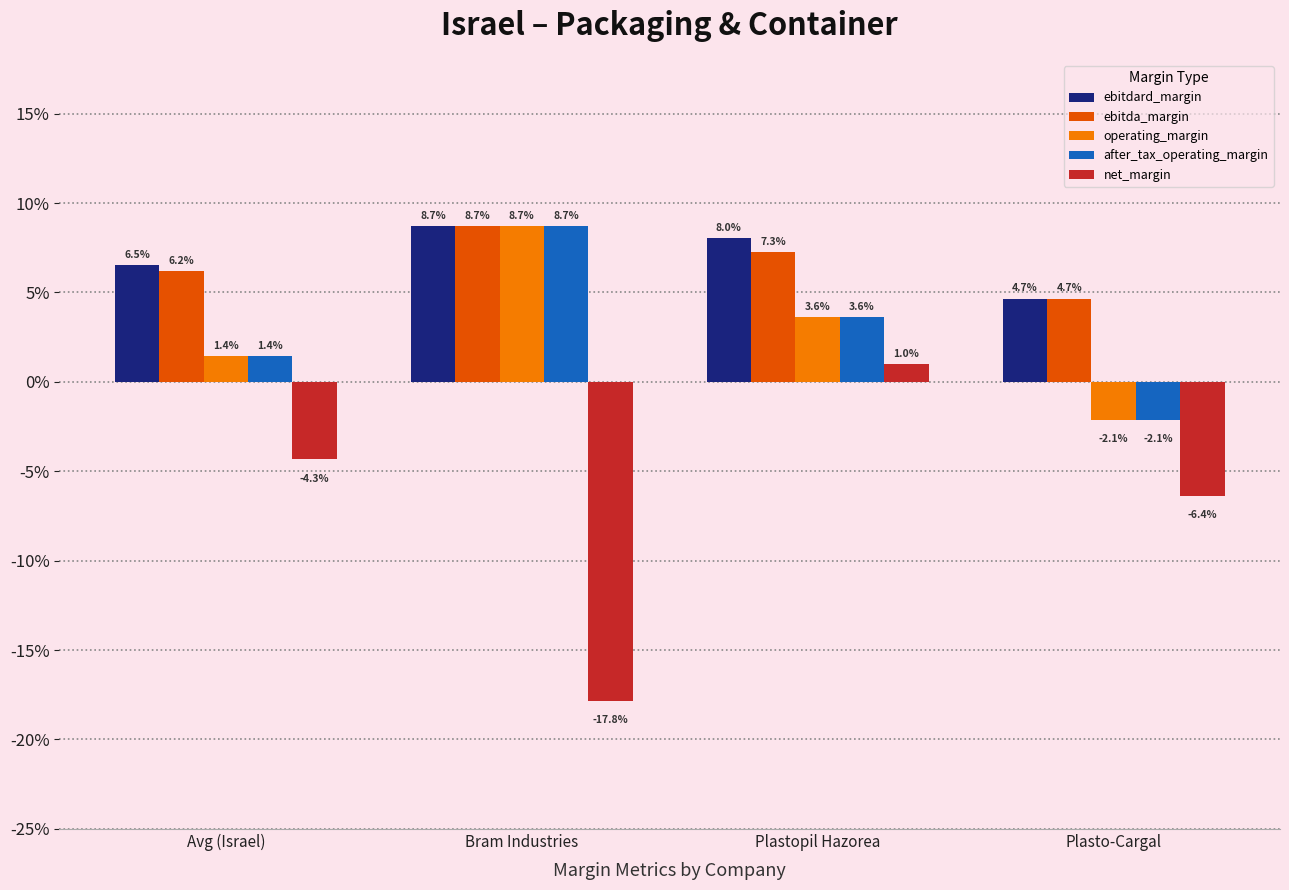

At which label is ebitda_margin closest to 0?

Plasto-Cargal